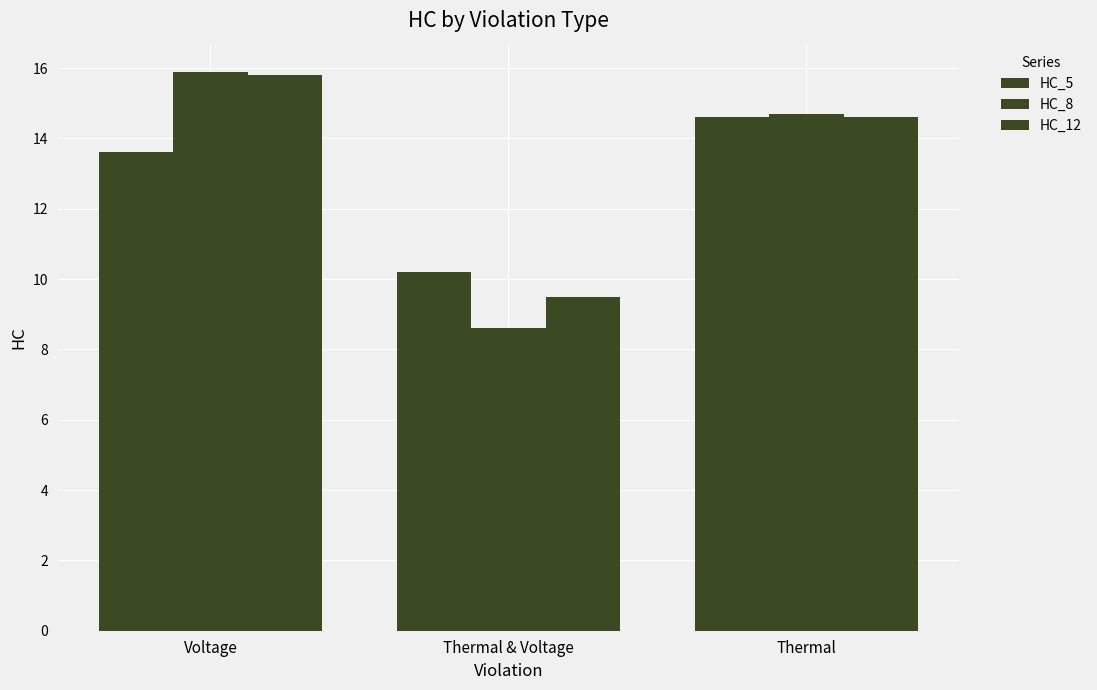

At which category does the chart reach its peak across all series?

Voltage